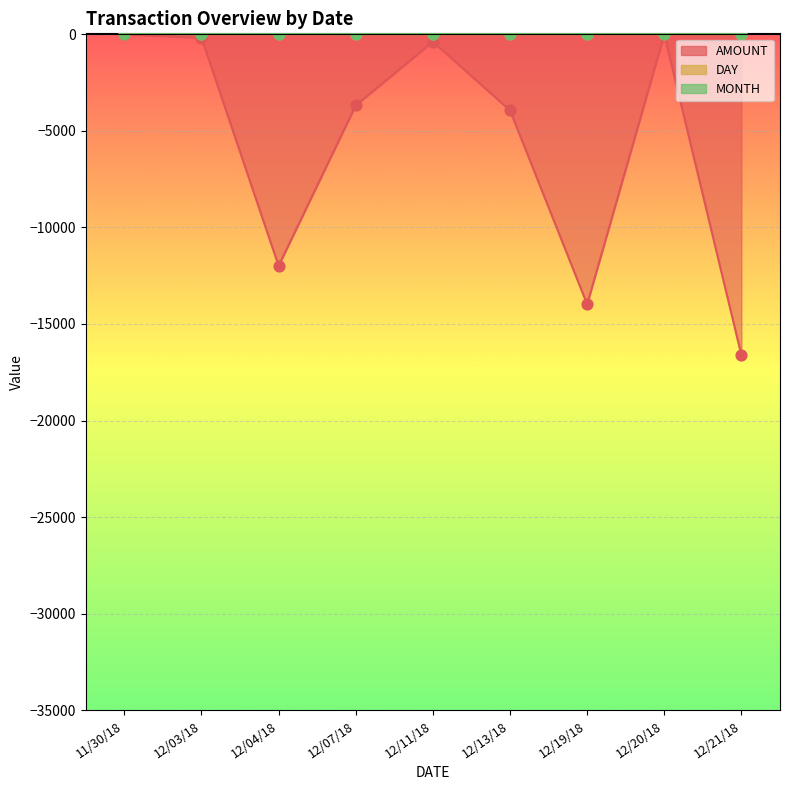

Is the value of AMOUNT at 12/13/18 greater than the value of DAY at 12/11/18?

No